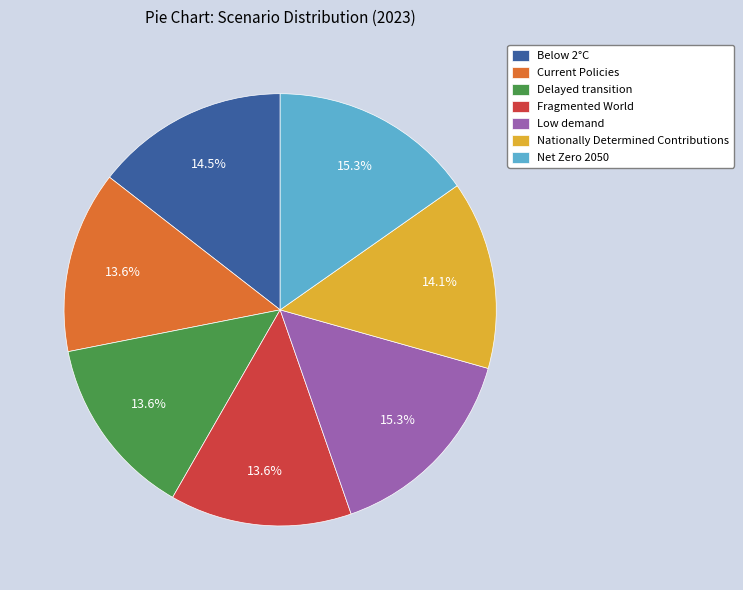

To the nearest percent, what percentage of the pie is Net Zero 2050?

15%